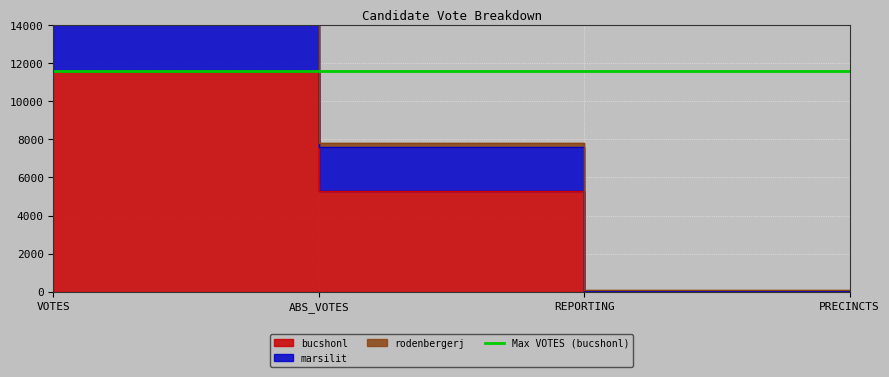

What is the difference between the maximum and minimum values in the marsilit series?

14966